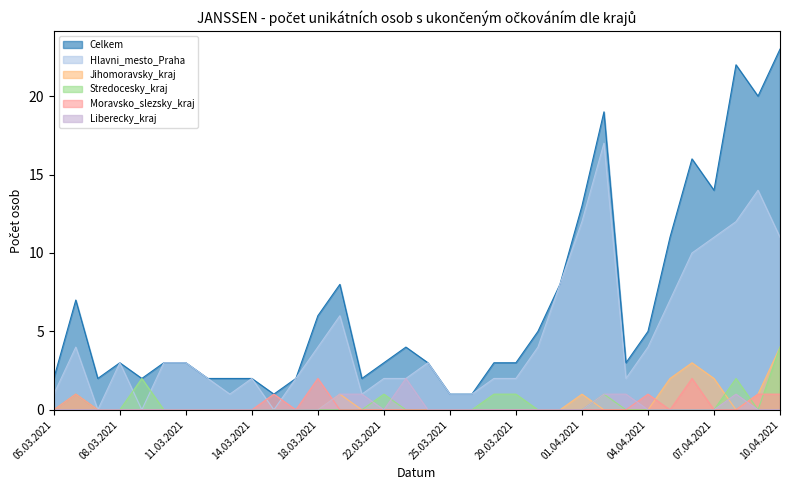

Is the value of Liberecky_kraj at 10.03.2021 greater than the value of Moravsko_slezsky_kraj at 14.03.2021?

No